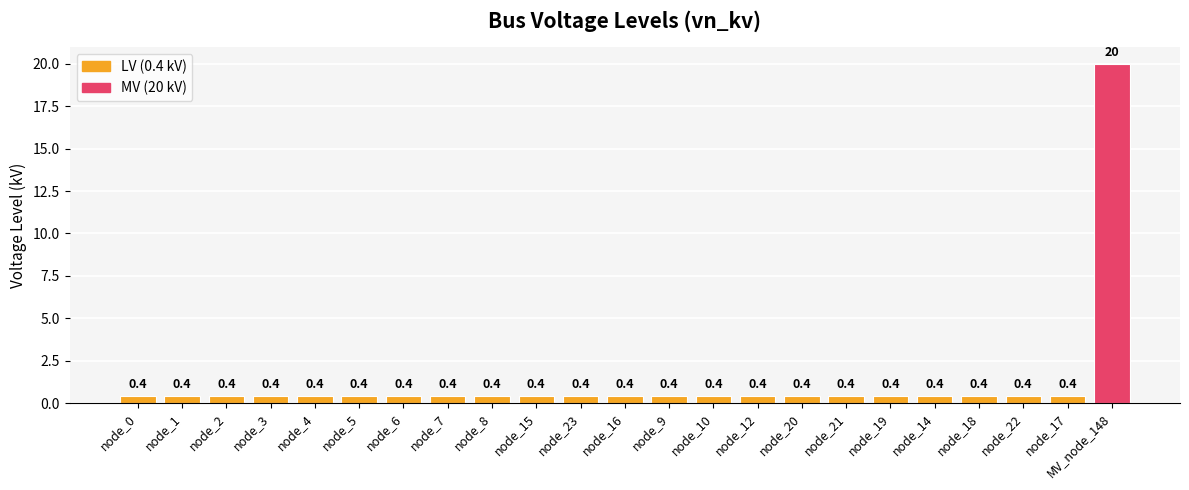

What is the label of the 23rd bar from the left?

MV_node_148